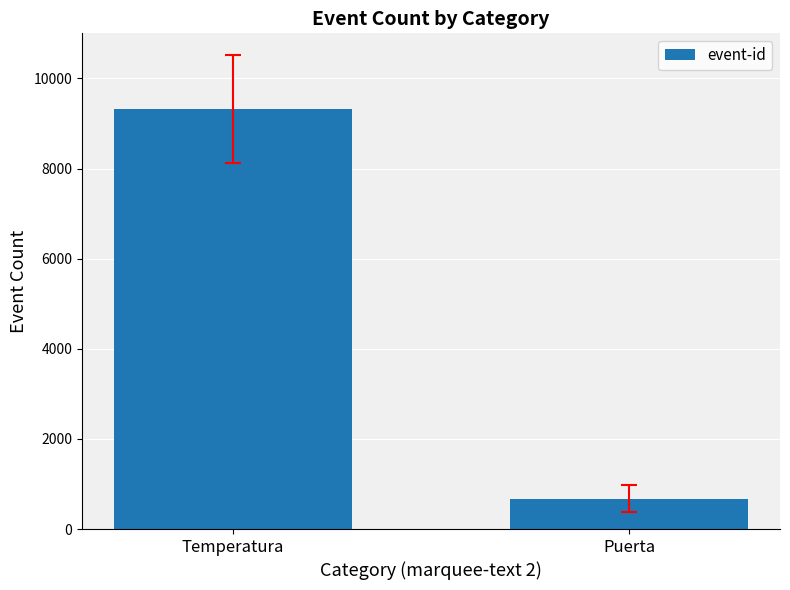

What is the ratio of the value at Temperatura to the value at Puerta?

13.9